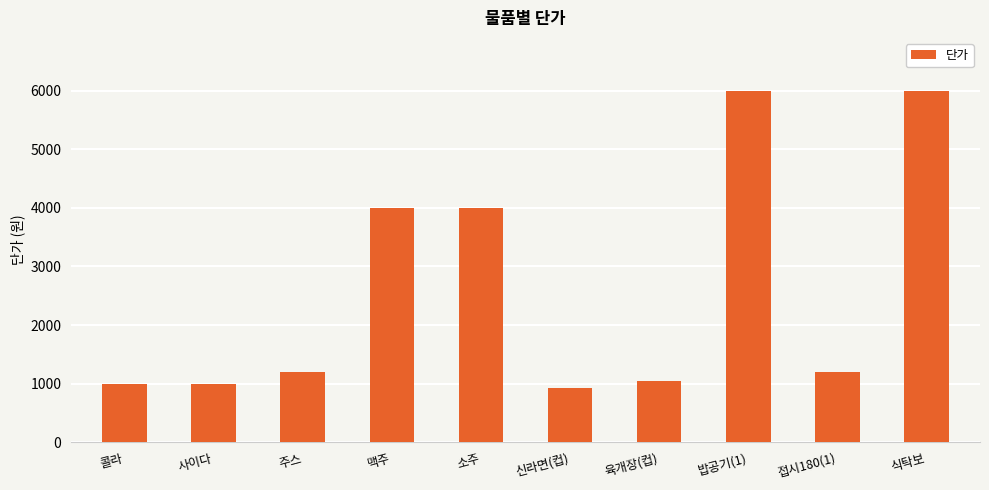

What is the minimum value shown in the chart?

930